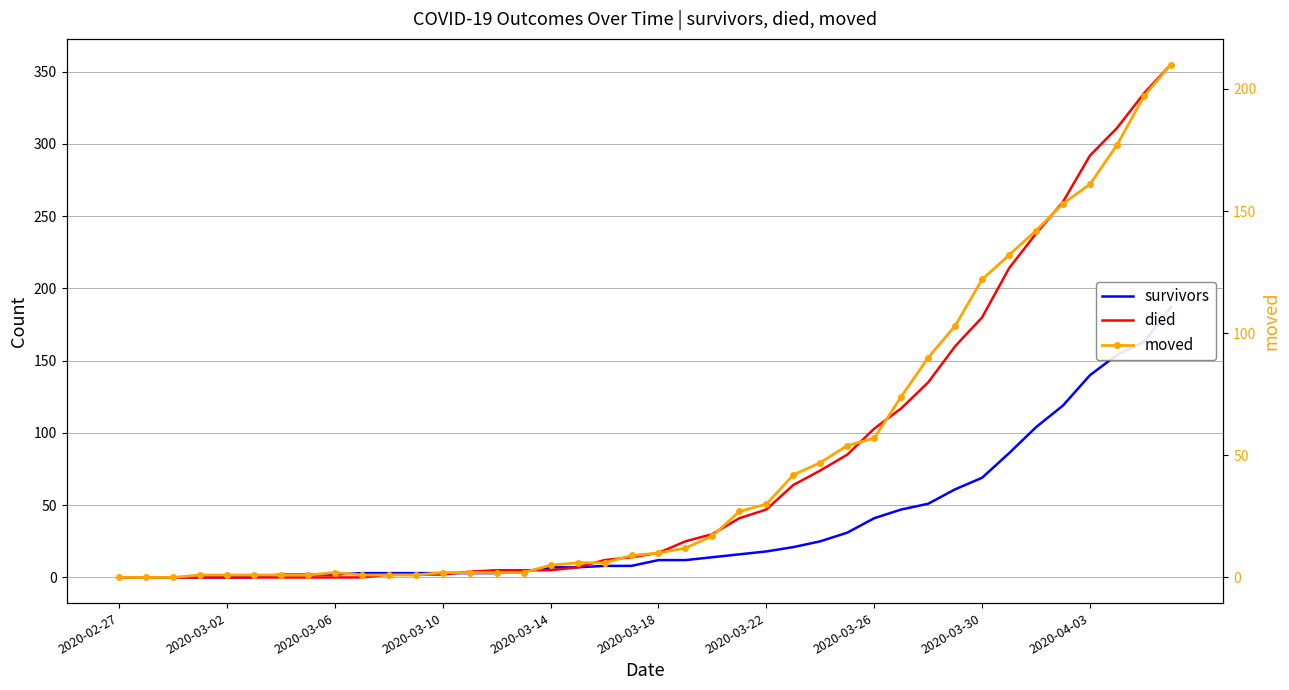

Rank the series by their maximum value, from highest to lowest.

died, moved, survivors